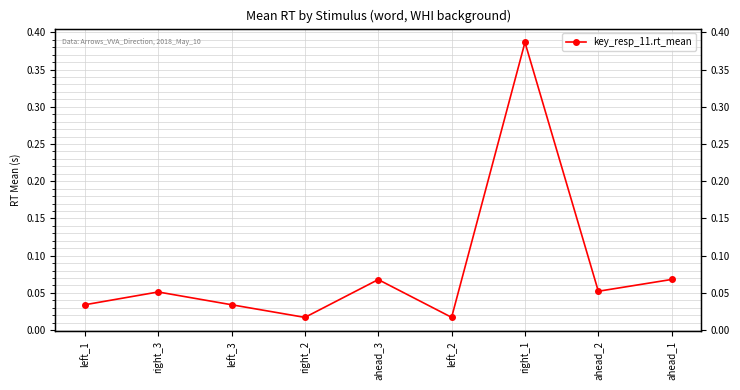

Which has a higher value, right_3 or right_1?

right_1